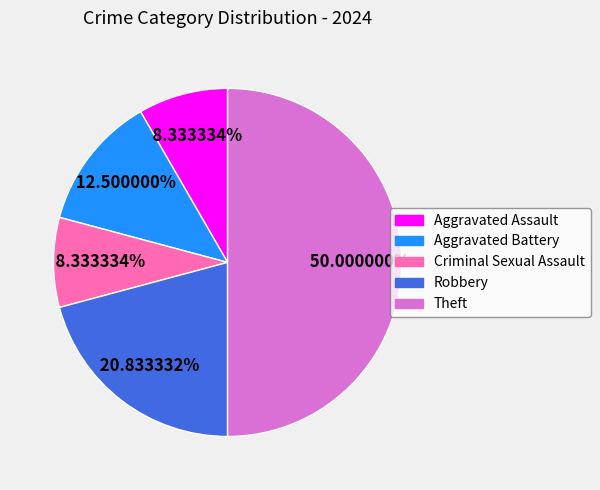

To the nearest percent, what is the combined percentage of Aggravated Assault and Robbery?

29%